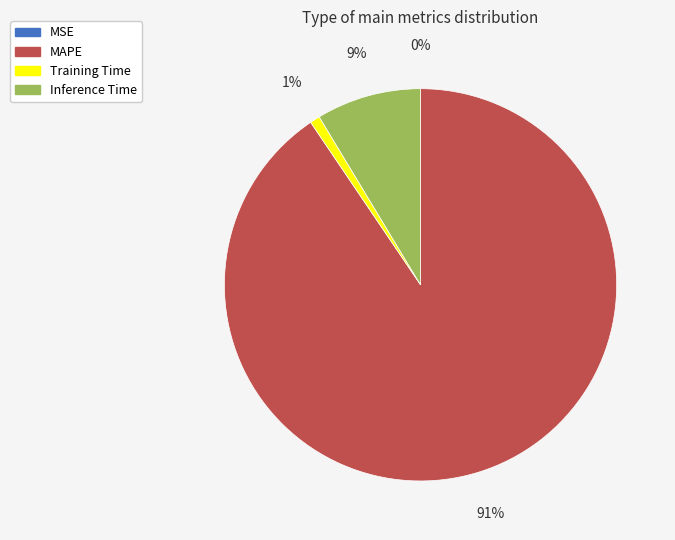

Which category accounts for the majority?

MAPE